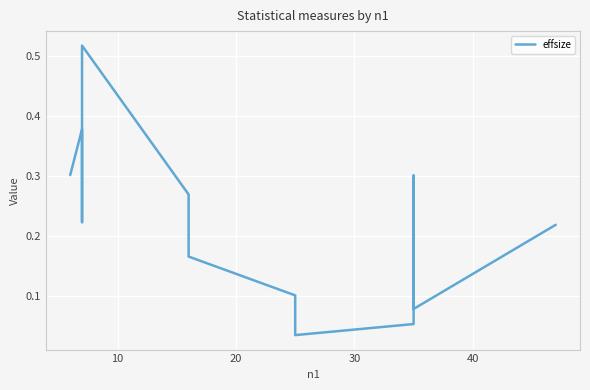

Is this an area chart (filled region under the line)?

No